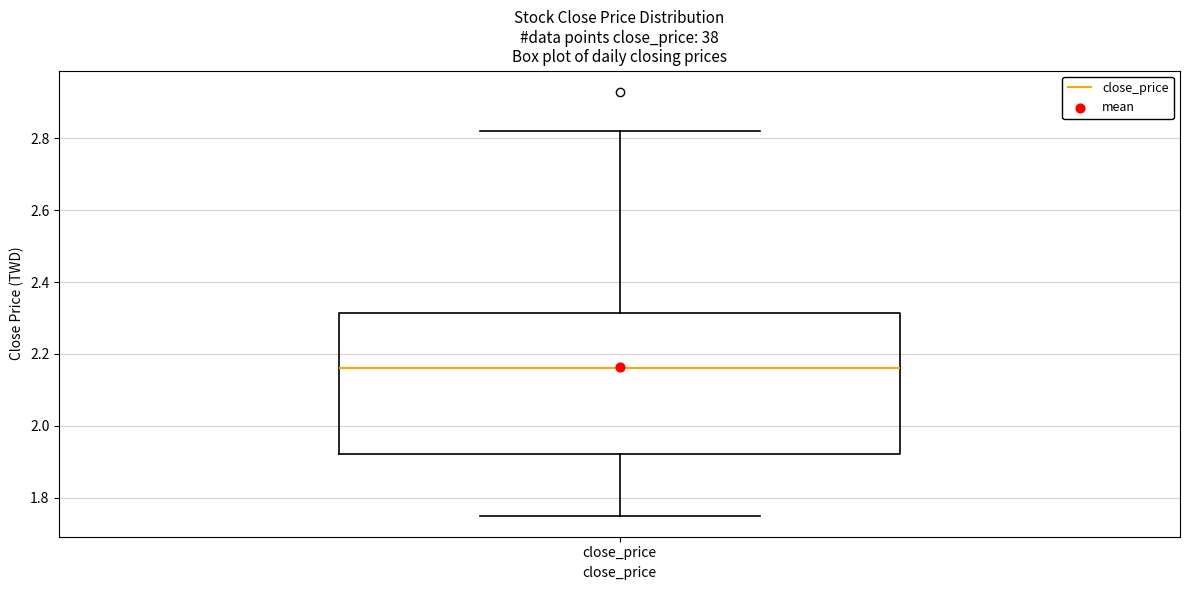

Where is the lower edge of the box for close_price on the y-axis? The values are not printed on the chart, so give them approximately, as read against the axis.

1.92